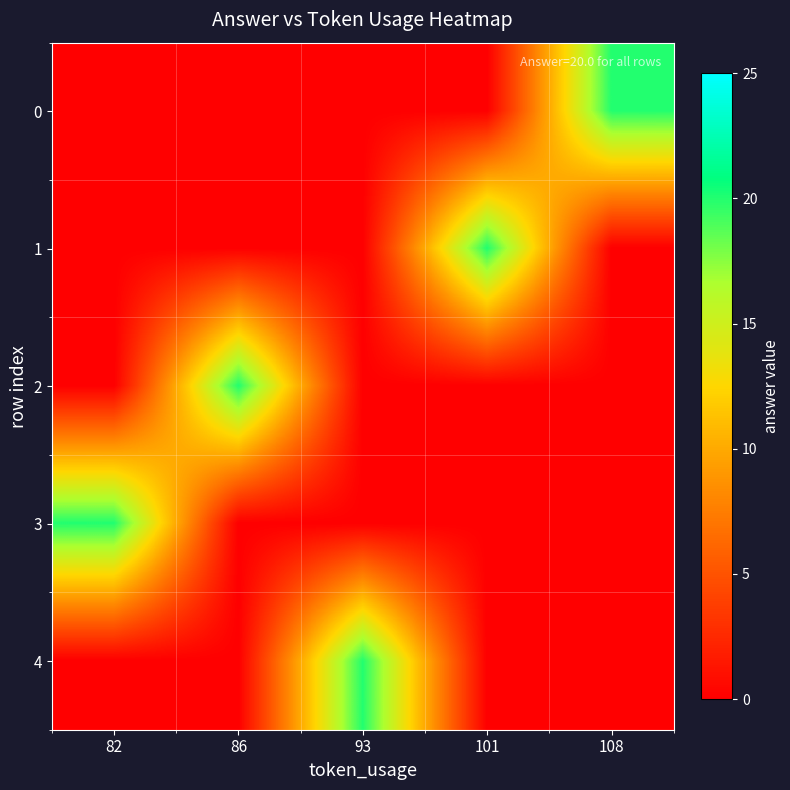

Reading right to left, list all the values displayed in this chart.

0: 108=20	101=0	93=0	86=0	82=0
1: 108=0	101=20	93=0	86=0	82=0
2: 108=0	101=0	93=0	86=20	82=0
3: 108=0	101=0	93=0	86=0	82=20
4: 108=0	101=0	93=20	86=0	82=0